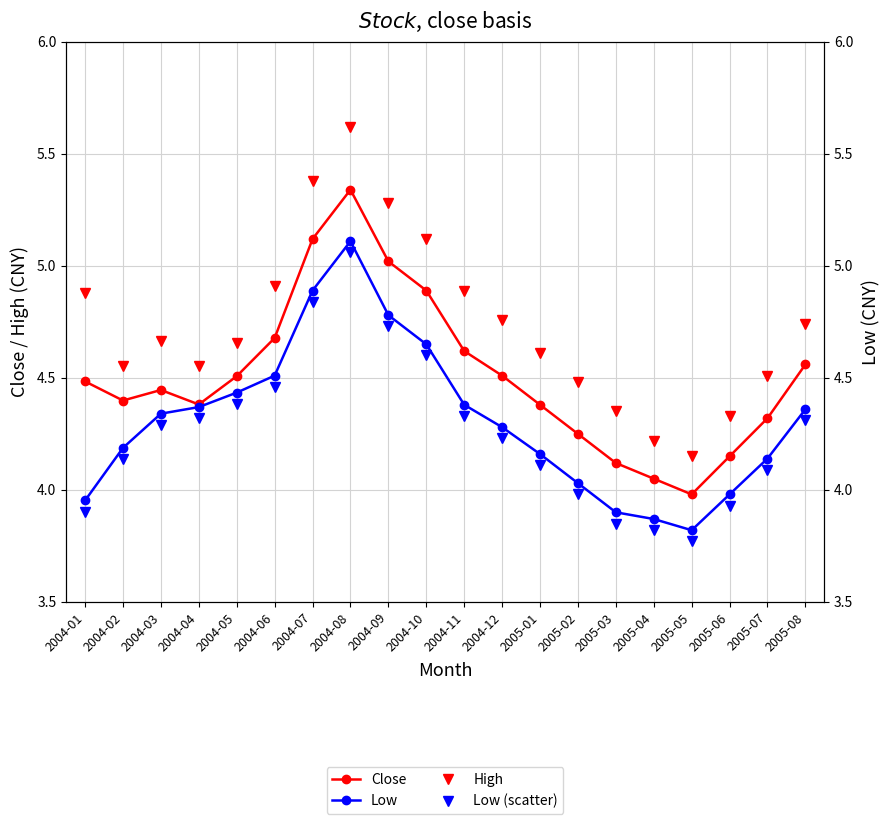

Reading right to left, extract all data points from this chart.

Close: 4.6	4.3	4.2	4.0	4.0	4.1	4.2	4.4	4.5	4.6	4.9	5.0	5.3	5.1	4.7	4.5	4.4	4.4	4.4	4.5
High: 4.7	4.5	4.3	4.2	4.2	4.3	4.5	4.6	4.8	4.9	5.1	5.3	5.6	5.4	4.9	4.7	4.6	4.7	4.6	4.9
Low: 4.4	4.1	4.0	3.8	3.9	3.9	4.0	4.2	4.3	4.4	4.7	4.8	5.1	4.9	4.5	4.4	4.4	4.3	4.2	4.0
Low (scatter): 4.3	4.1	3.9	3.8	3.8	3.9	4.0	4.1	4.2	4.3	4.6	4.7	5.1	4.8	4.5	4.4	4.3	4.3	4.1	3.9